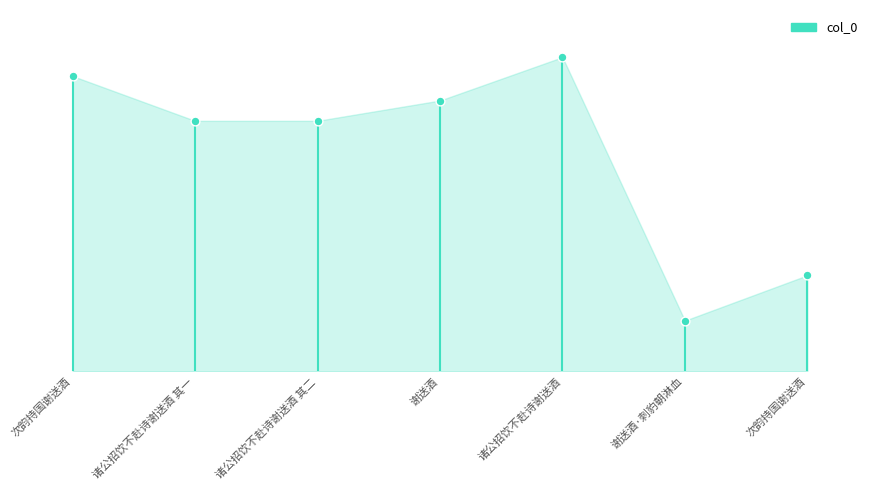

Between 谢送酒·刺豹朝淋血 and 诸公招饮不赴诗谢送酒 其二, which is larger?

诸公招饮不赴诗谢送酒 其二